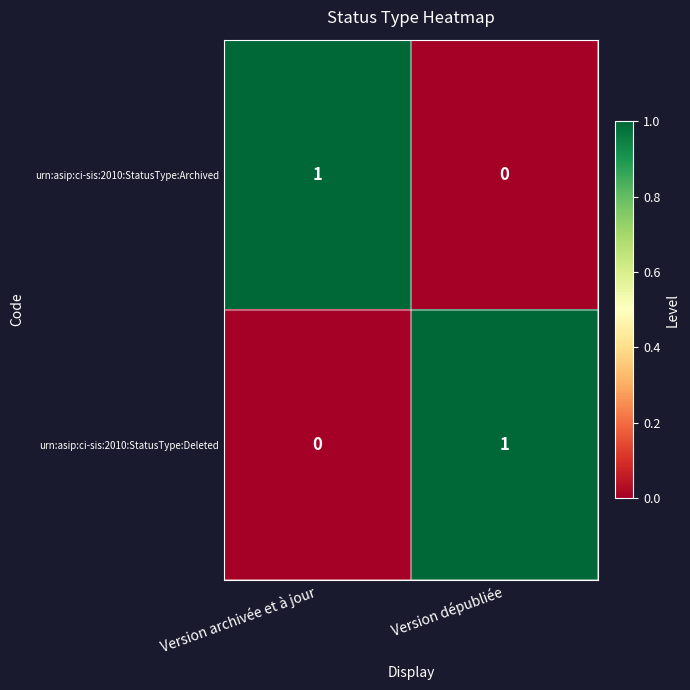

Rank the series at Version archivée et à jour from lowest to highest value.

urn:asip:ci-sis:2010:StatusType:Deleted, urn:asip:ci-sis:2010:StatusType:Archived